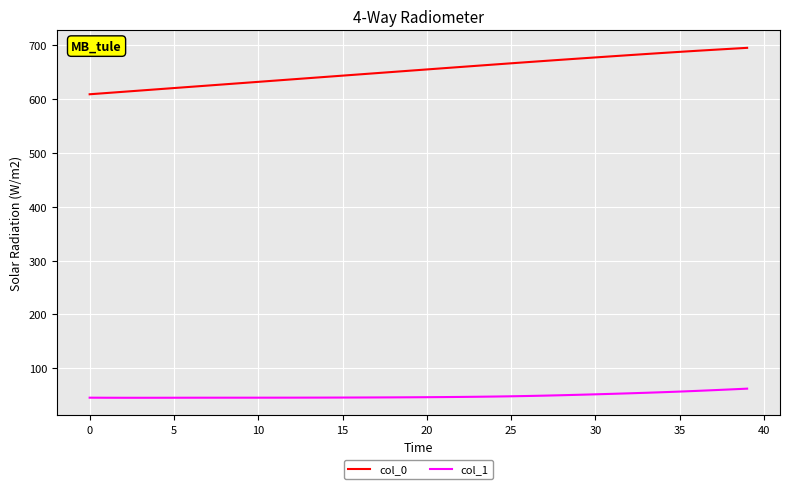

What is the difference between the maximum and minimum values in the col_0 series?

86.3